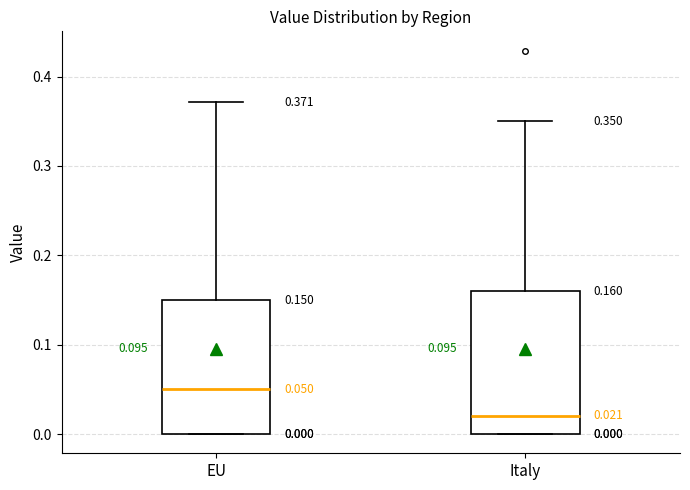

Which box has the lowest median line?

Italy